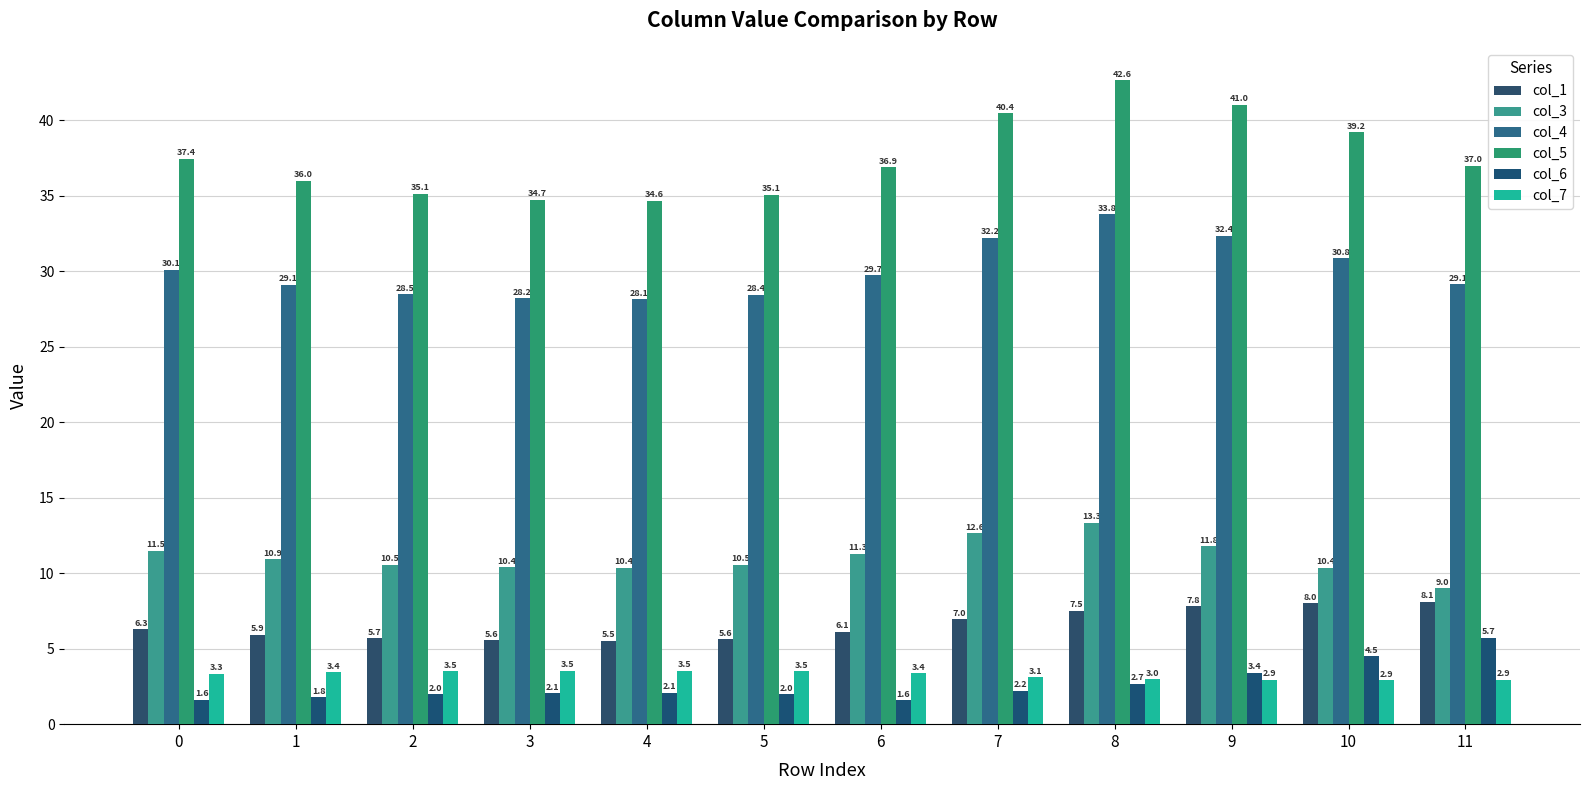

What is the value of the col_1 bar at the 10th from the left?

7.8